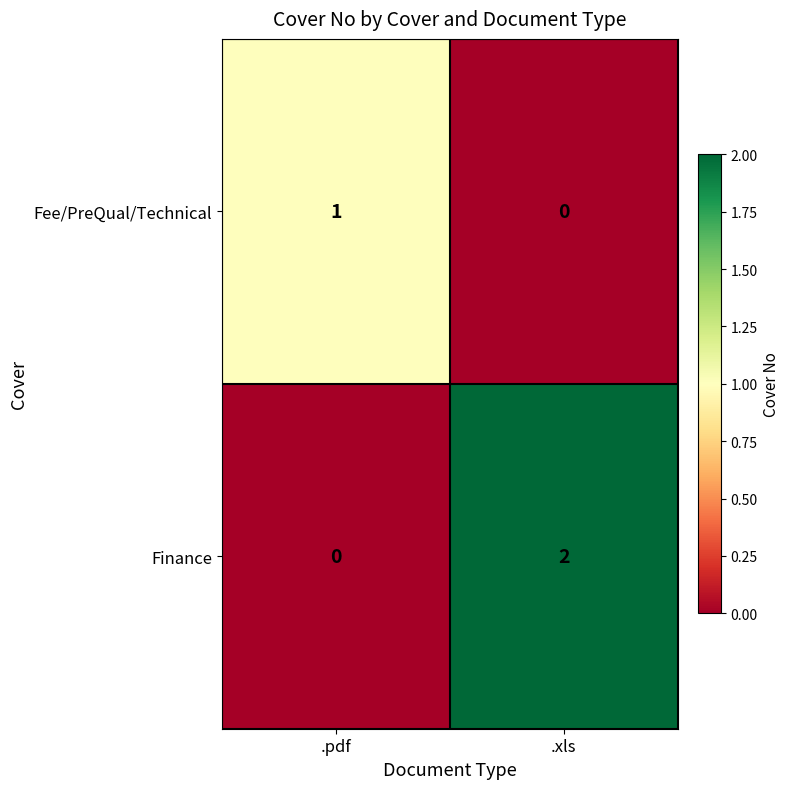

Which series has the largest range (max minus min)?

Finance